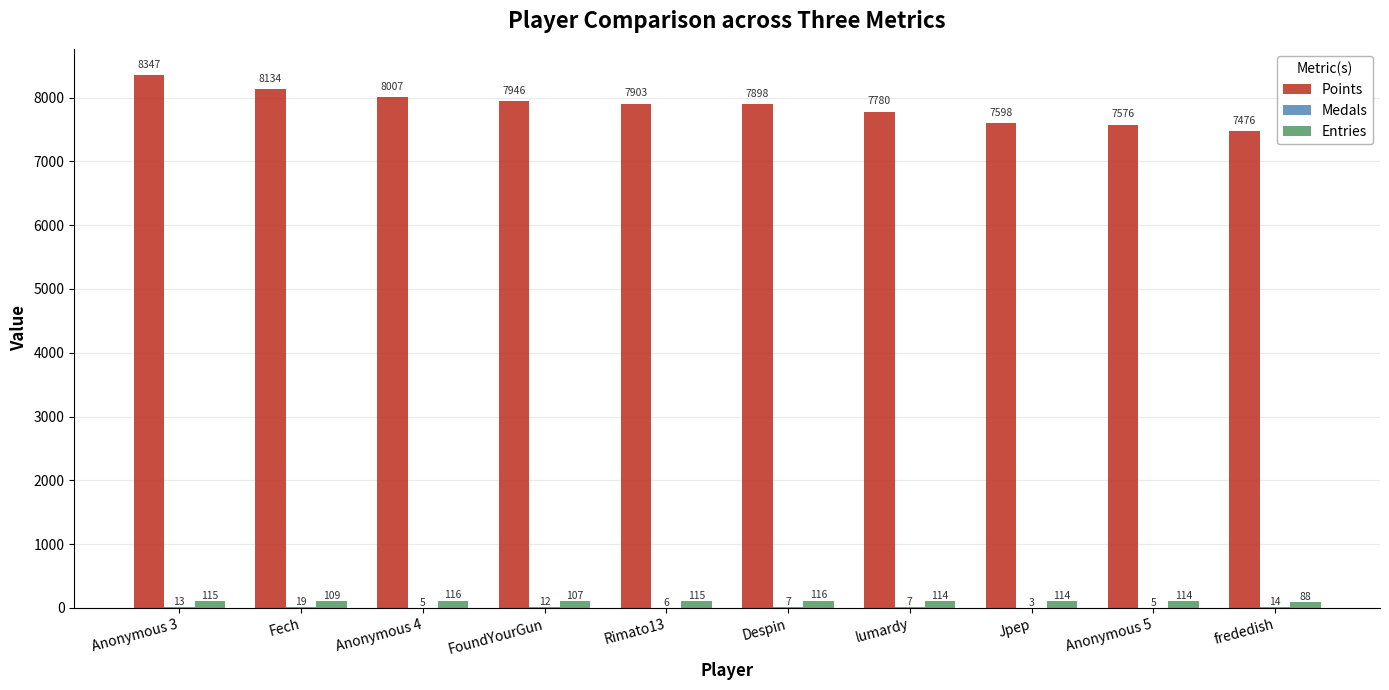

What is the sum of the Entries values at Jpep and Anonymous 3?

229